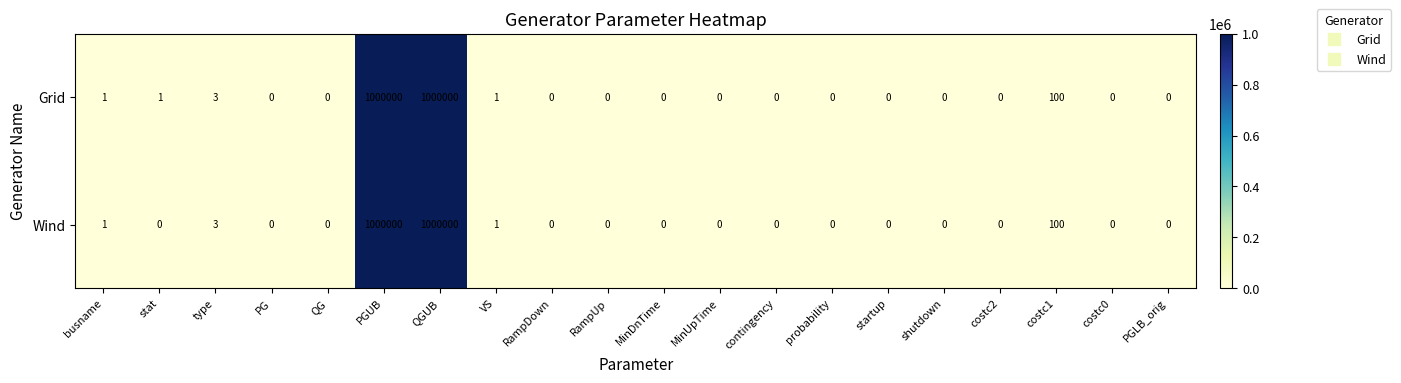

How many distinct data groups are displayed?

2